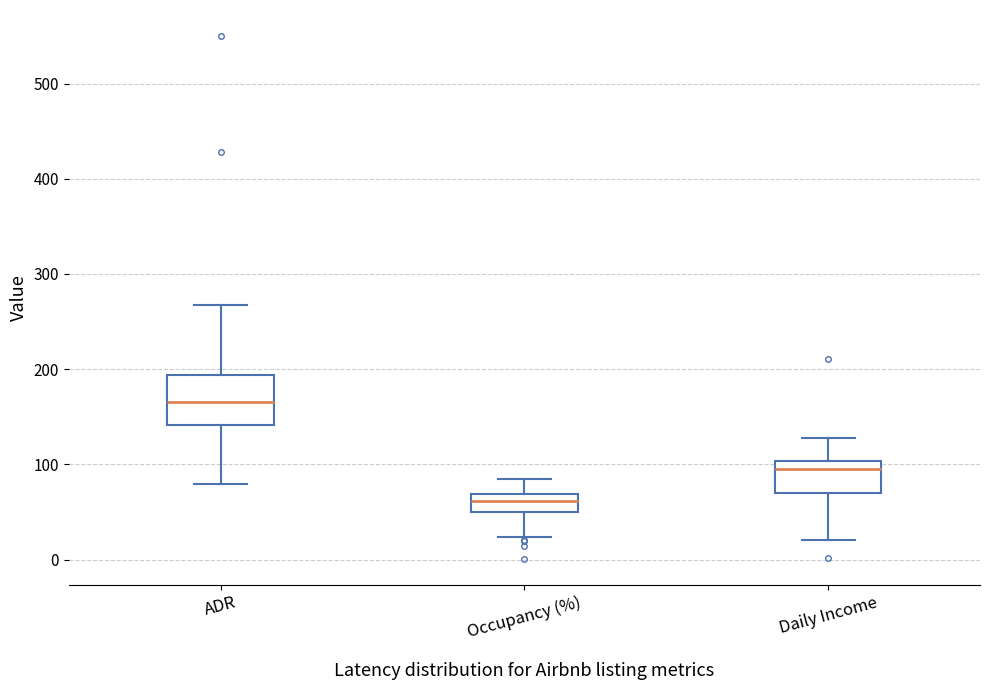

Where does the median line of the box for Occupancy (%) sit on the y-axis? The values are not printed on the chart, so give them approximately, as read against the axis.

60